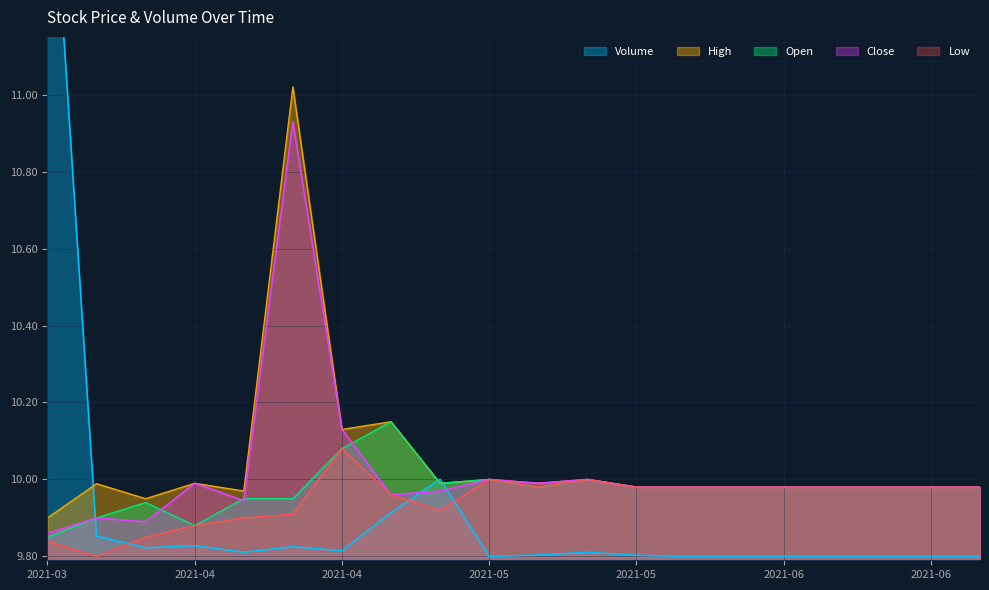

True or false: High has a value of 10.0 at 2021-06-07.

True